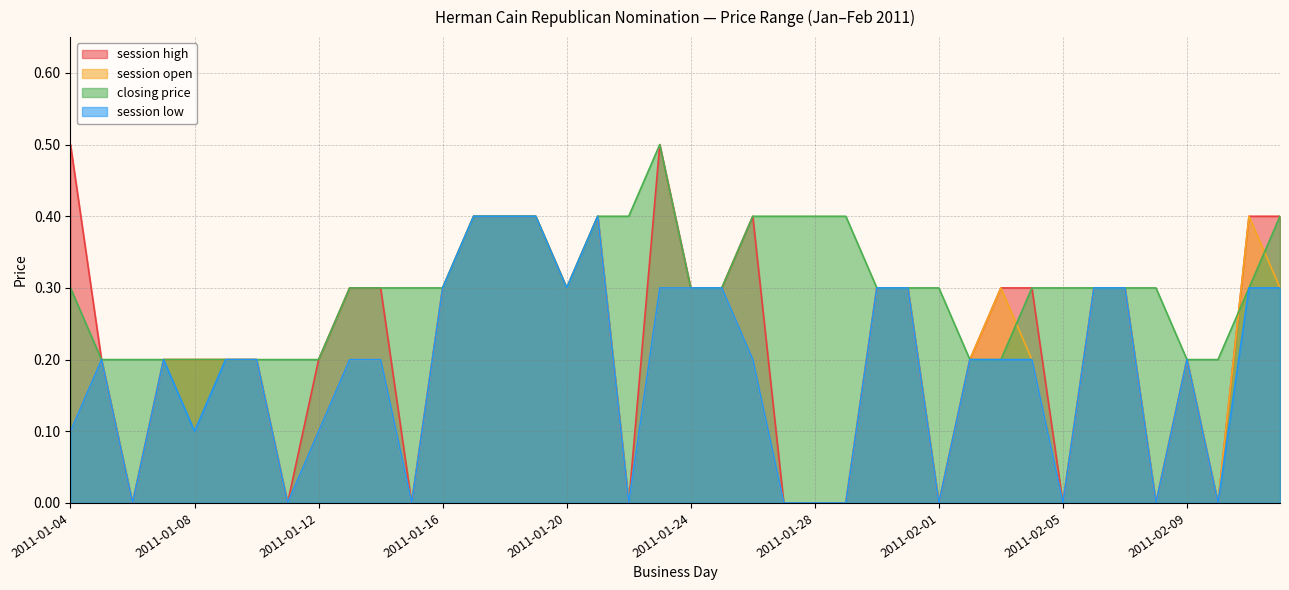

What is the label of the 28th point from the right?

2011-01-16